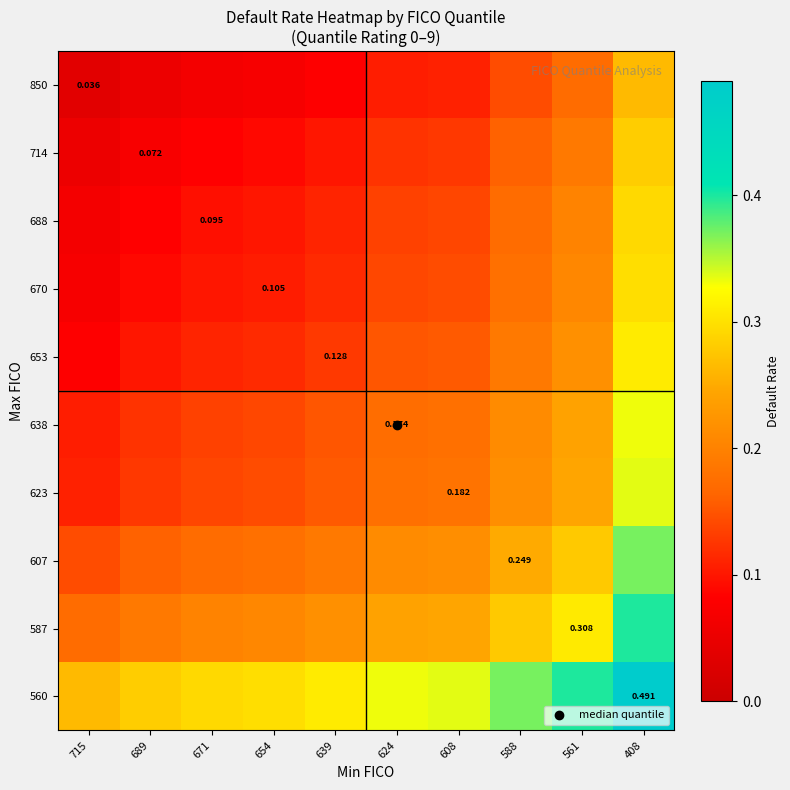

At how many categories does at least one series exceed 0?

10